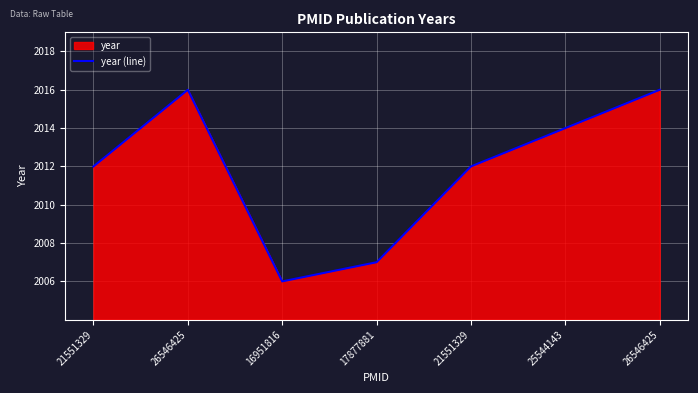

Is it true that the value at 26546425 is 2016?

True